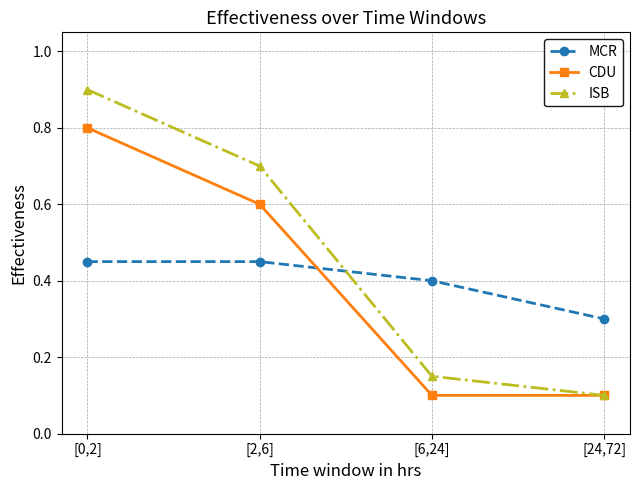

Rank the series by their maximum value, from lowest to highest.

MCR, CDU, ISB